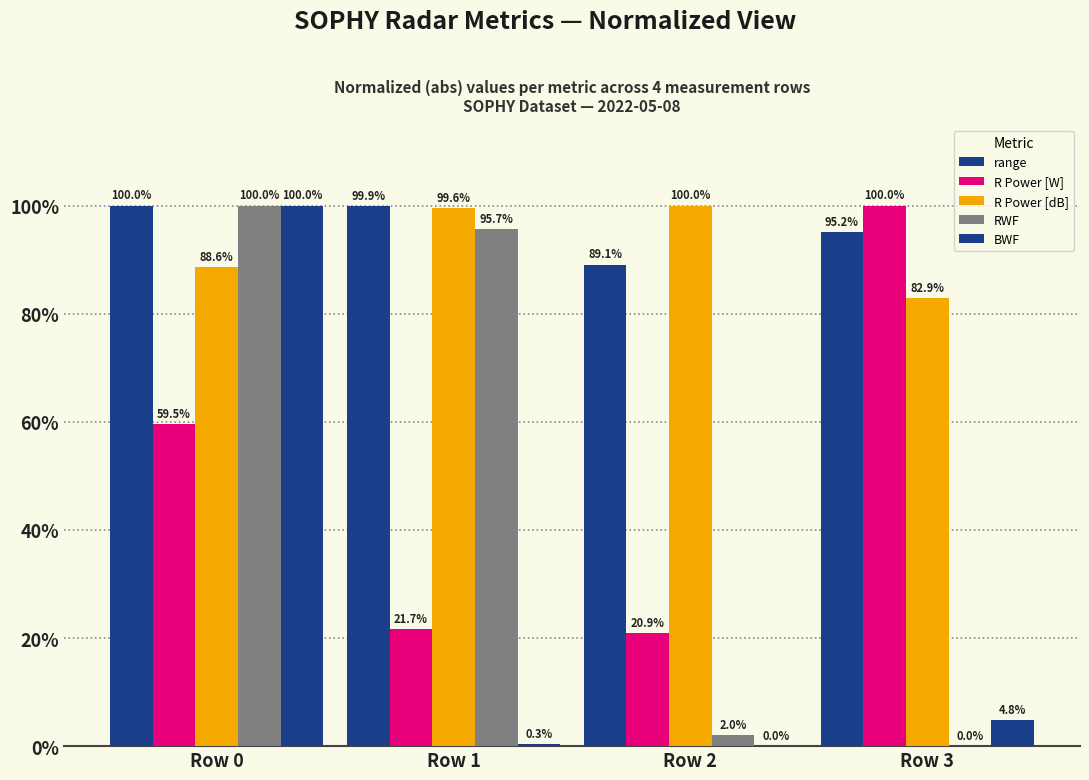

Count the number of categories in the chart.

4